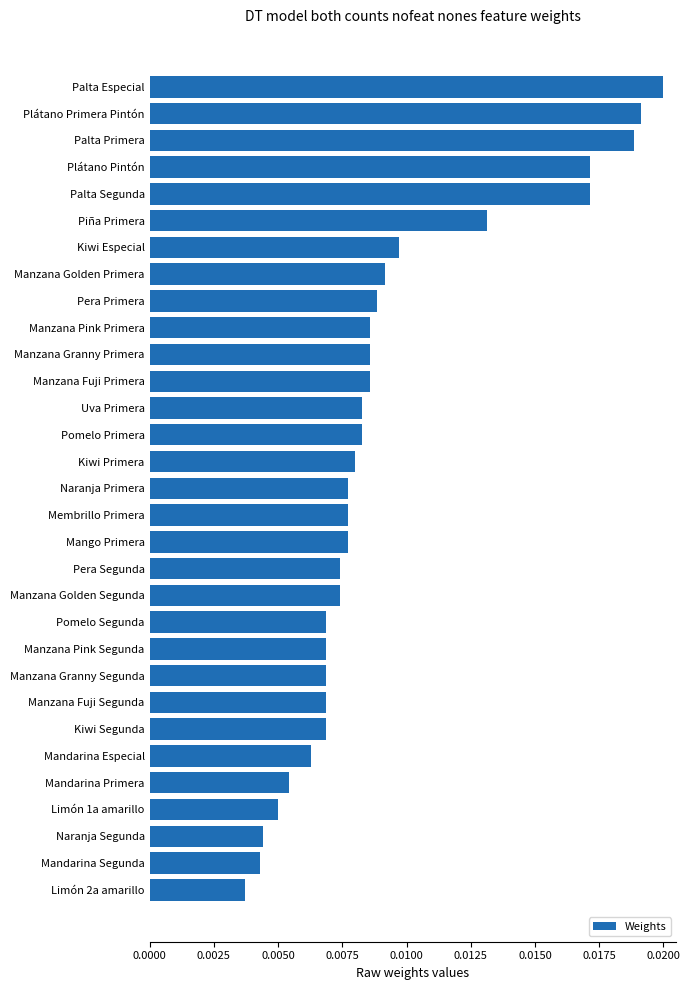

Between Manzana Golden Segunda and Kiwi Segunda, which is larger?

Manzana Golden Segunda